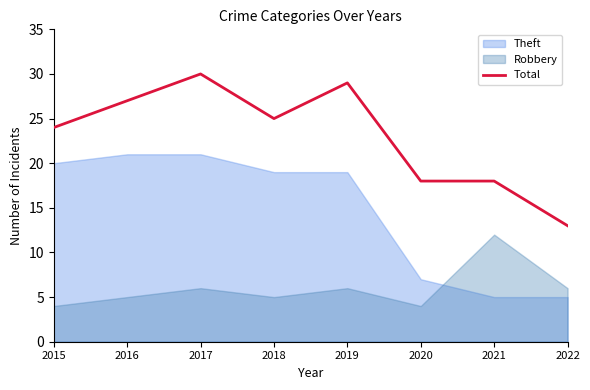

What is the difference between the maximum and second lowest values?

12